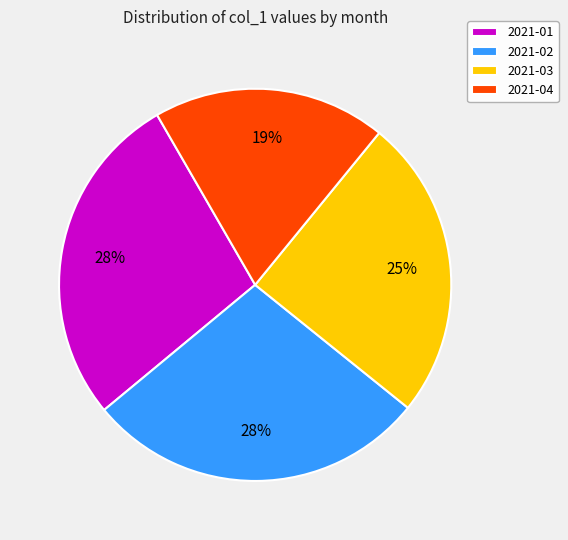

Is it true that 2021-02 is 28% of the pie?

True